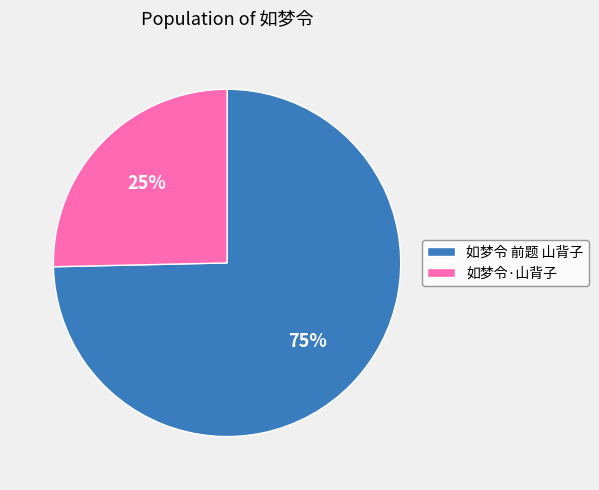

True or false: 如梦令 前题 山背子 accounts for 75% of the total.

True